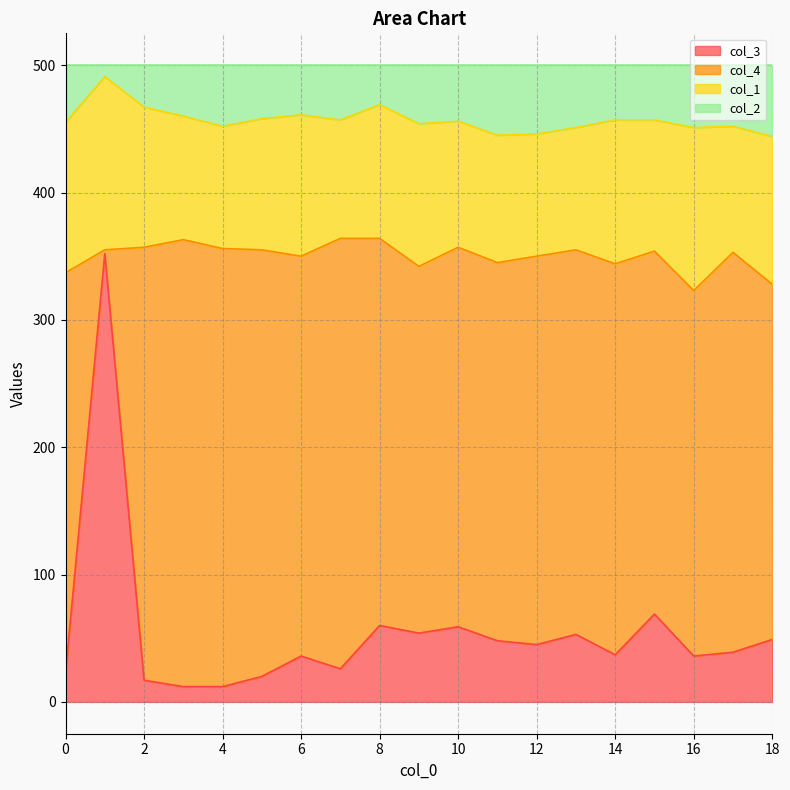

At which label is col_2 closest to 467?

2